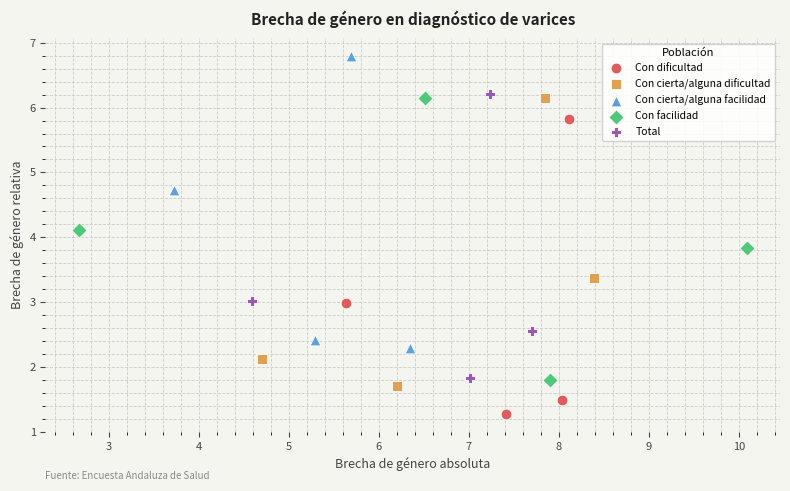

Which series has the largest Y range (max minus min)?

Con dificultad